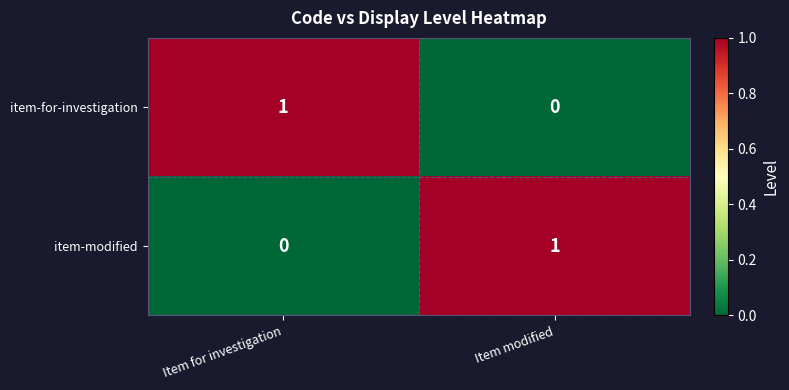

Which category has the highest value in the item-modified series?

Item modified